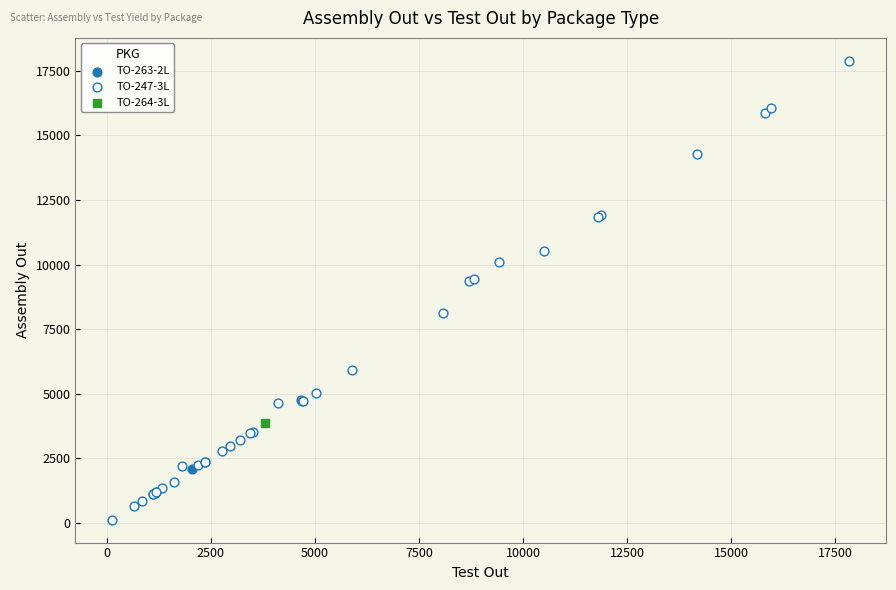

What are all the series names shown in the legend?

TO-263-2L, TO-247-3L, TO-264-3L